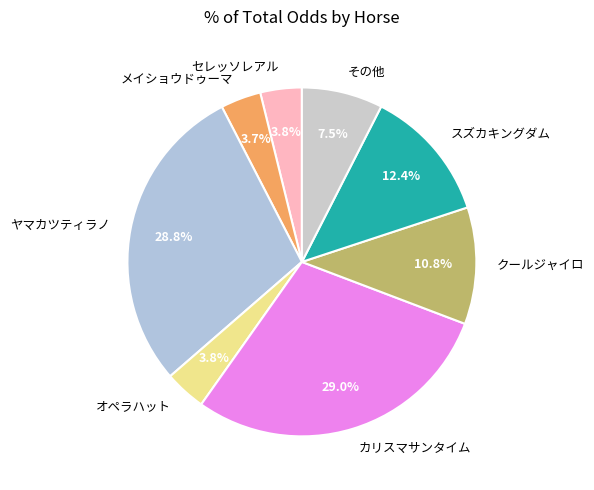

Approximately how many times larger is the value at ヤマカツティラノ compared to カリスマサンタイム?

1.0